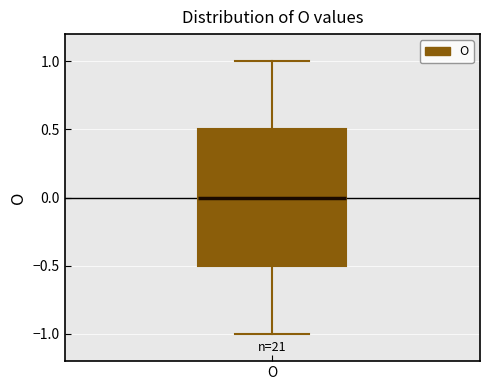

Where is the upper edge of the box for O on the y-axis? The values are not printed on the chart, so give them approximately, as read against the axis.

0.5